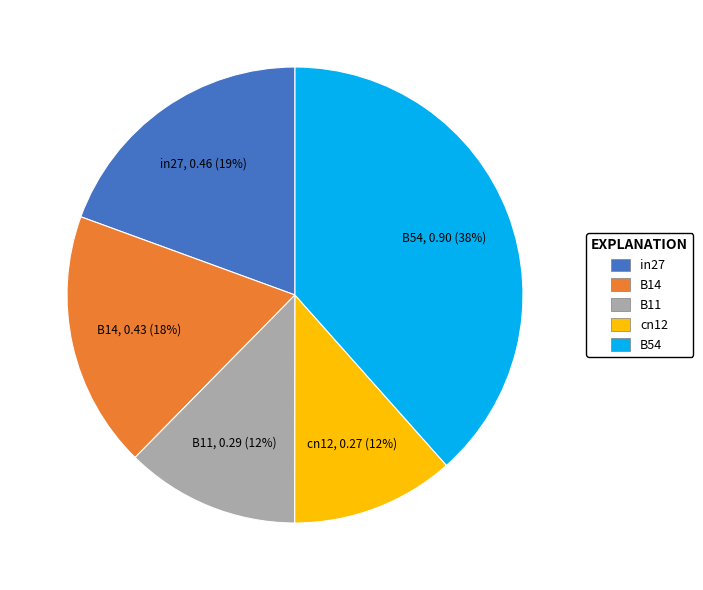

Is it true that in27 is 7% of the pie?

False